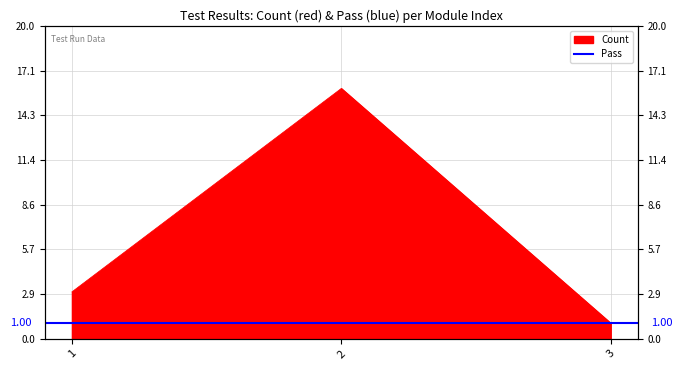

True or false: the data shows 2 at 3.

False